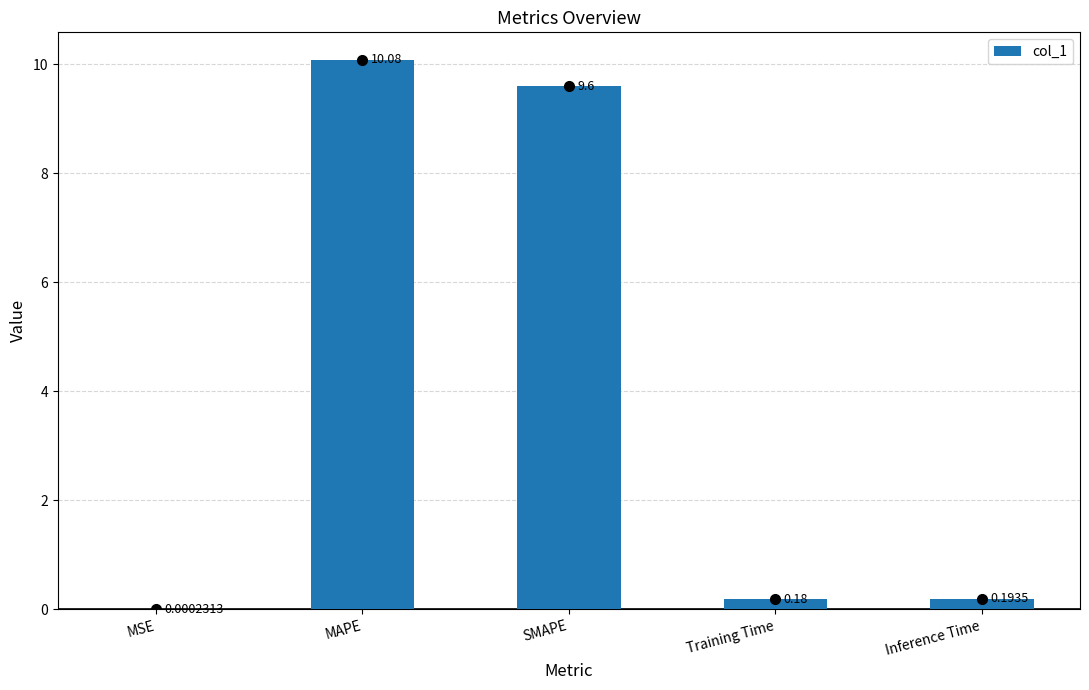

What is the ratio of the value at MAPE to the value at SMAPE?

1.1